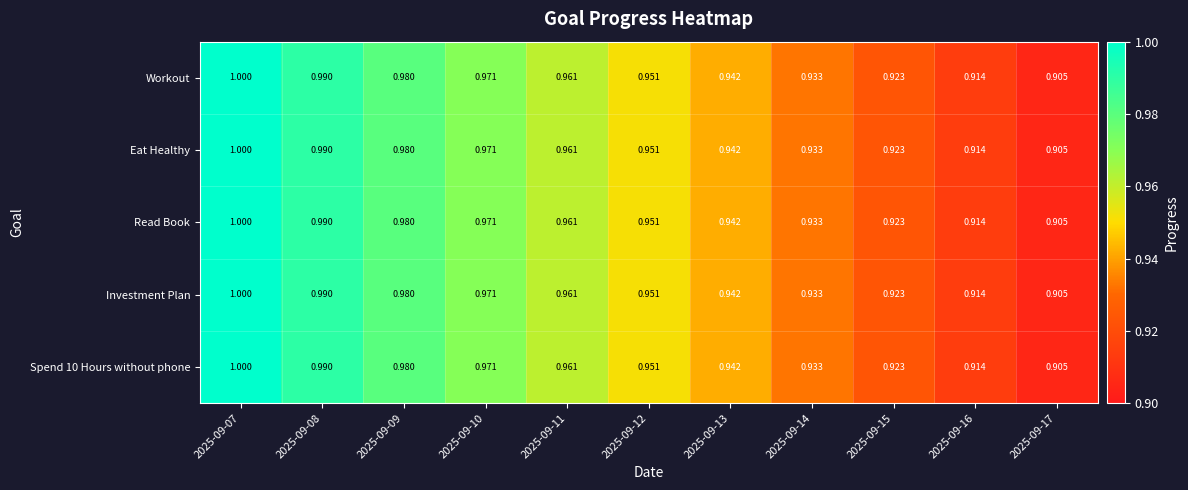

Is the value of Eat Healthy at 2025-09-10 greater than the value of Investment Plan at 2025-09-08?

No